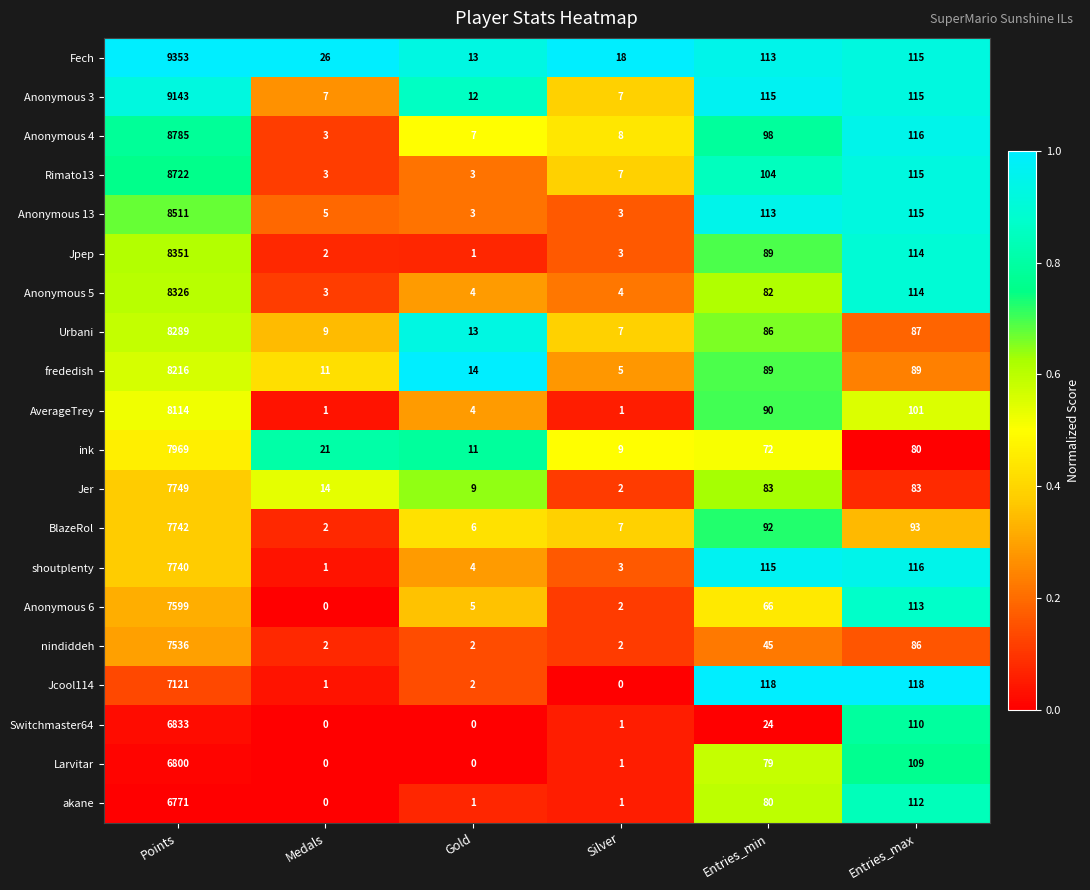

What is the sum of the akane values at Silver and Entries_max?

113